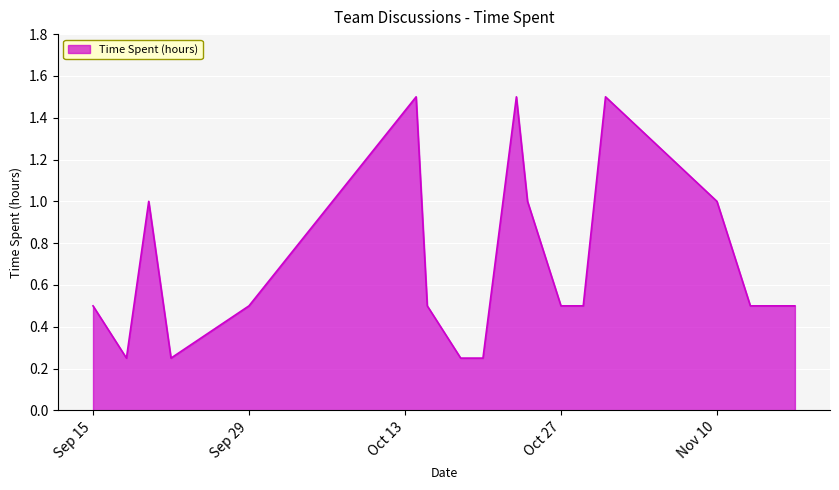

What is the greatest value displayed?

1.5